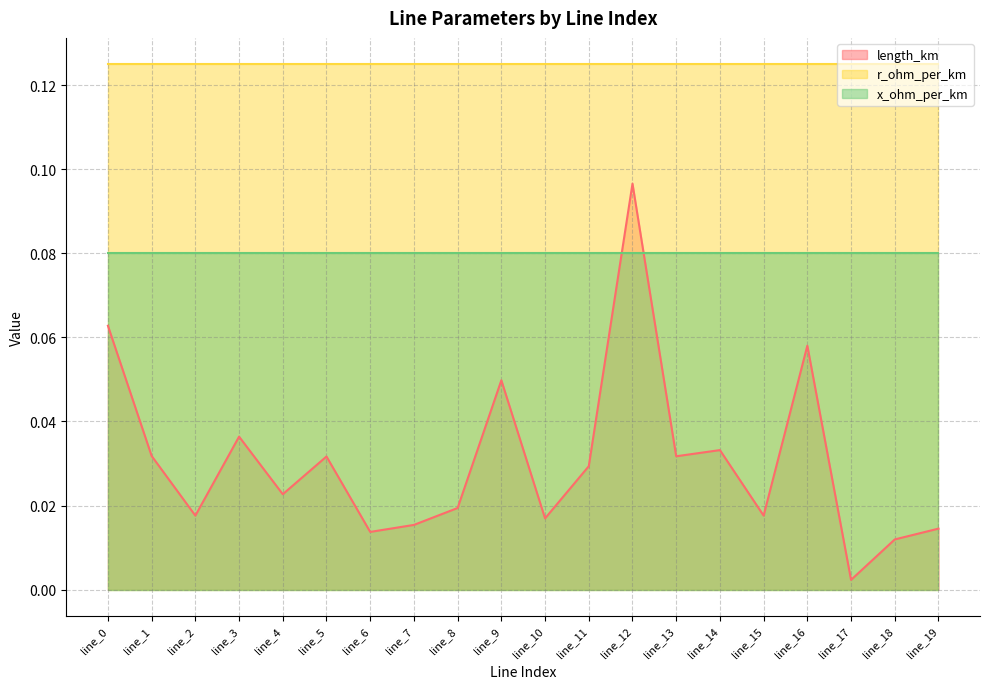

Which series changed the most between line_0 and line_3?

length_km